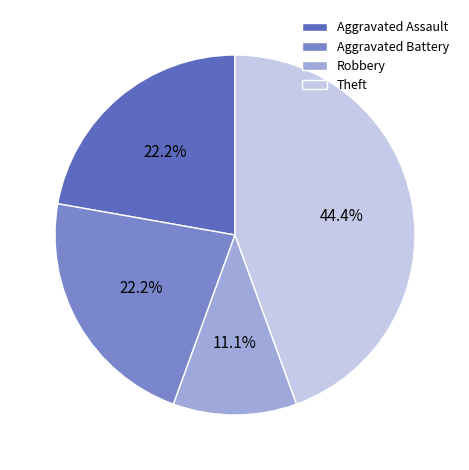

How many segments does this pie chart have?

4